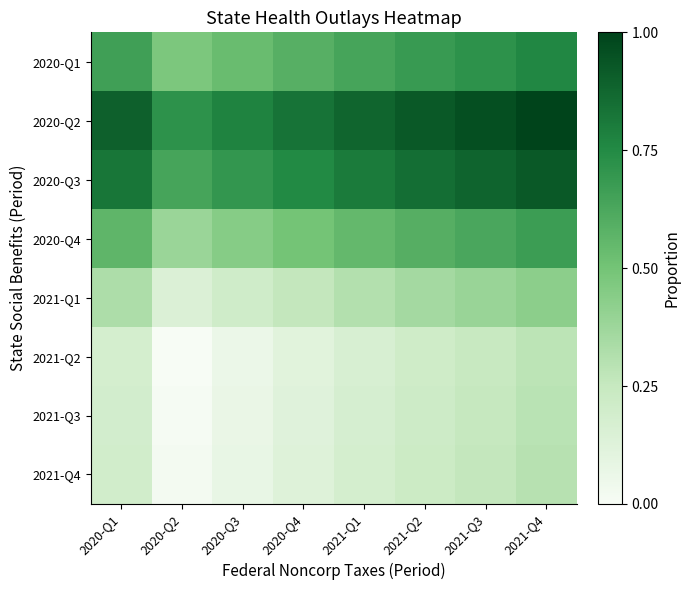

Which series has the largest range (max minus min)?

2020-Q3